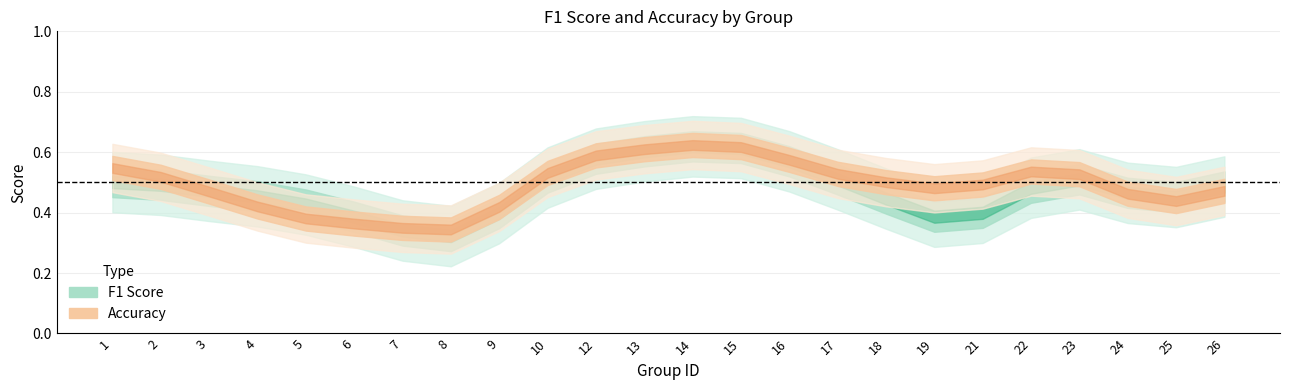

The value of f1 at 26 is 0.8. True or false?

False